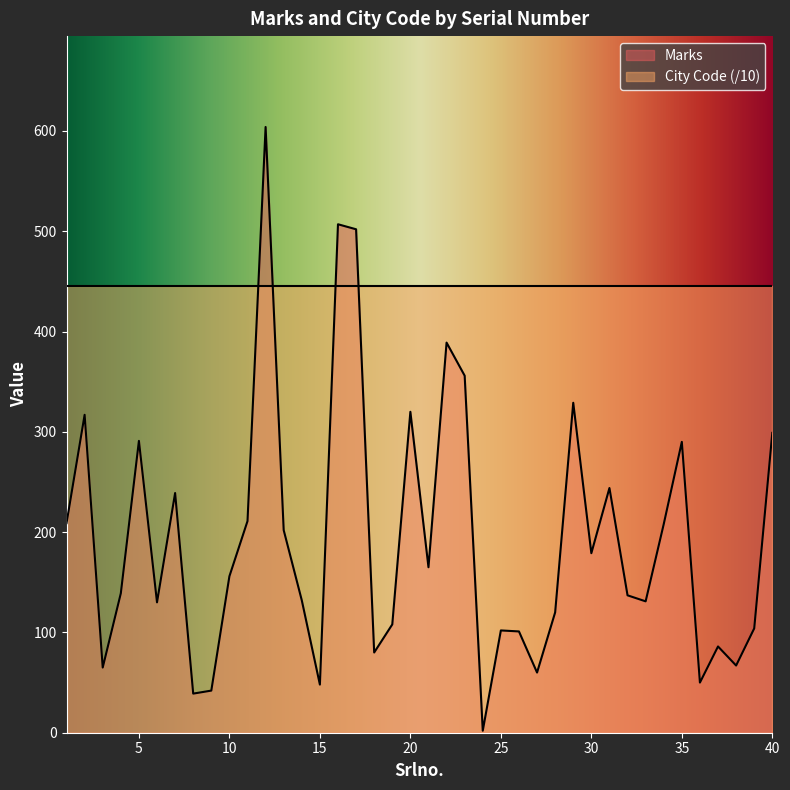

What is the value of the 40th point from the left?

299